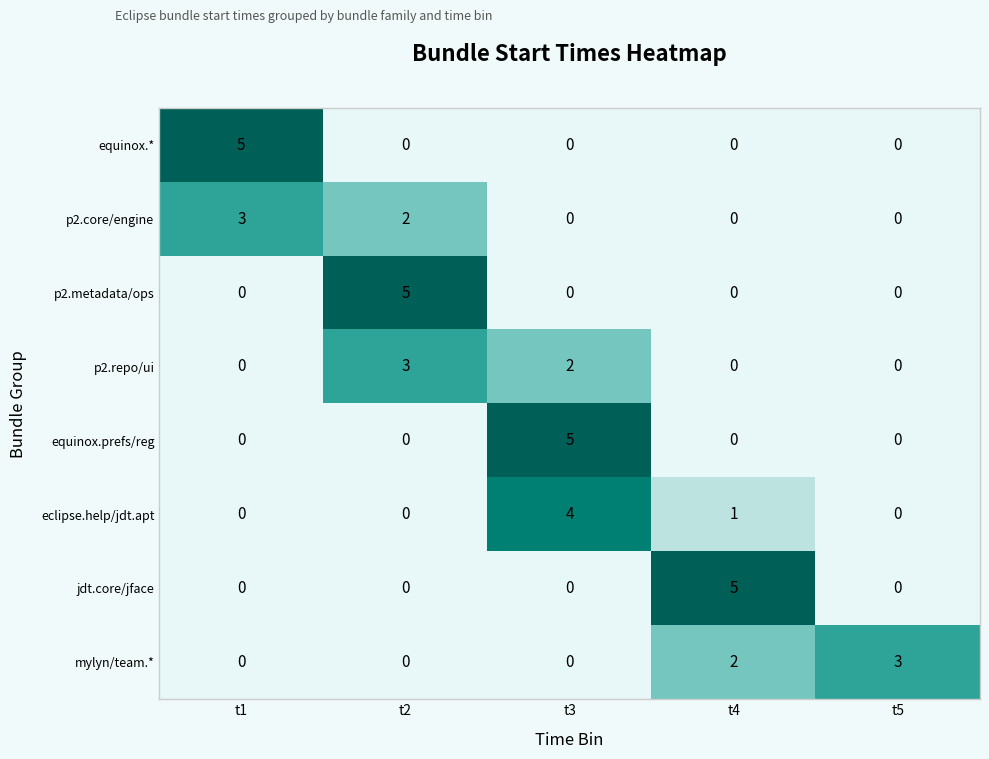

True or false: p2.repo/ui has a value of -1 at t1.

False